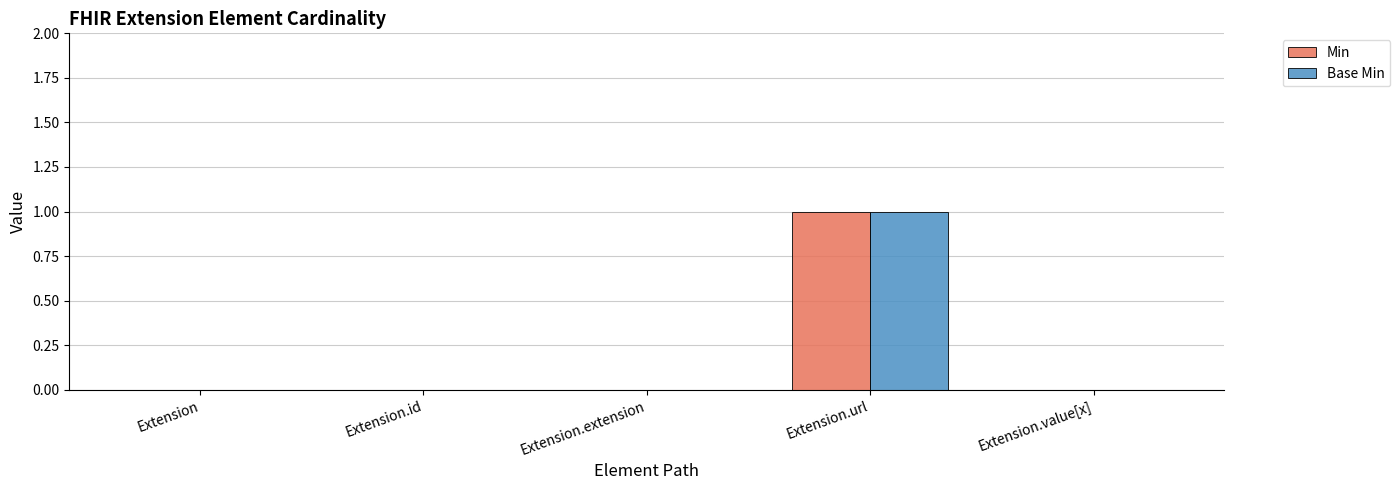

Reading right to left, extract all data points from this chart.

Min: Extension.value[x]=0	Extension.url=1	Extension.extension=0	Extension.id=0	Extension=0
Base Min: Extension.value[x]=0	Extension.url=1	Extension.extension=0	Extension.id=0	Extension=0